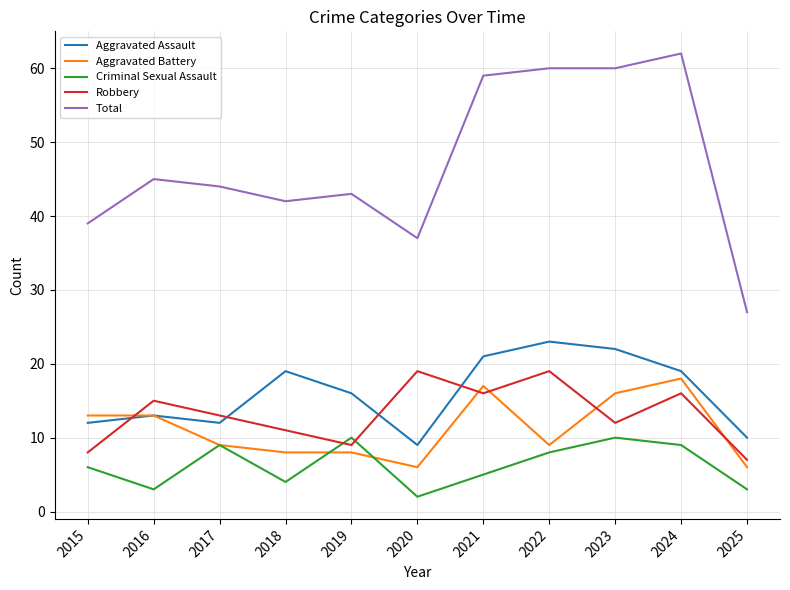

The Total series shows 11 at 2025. True or false?

False